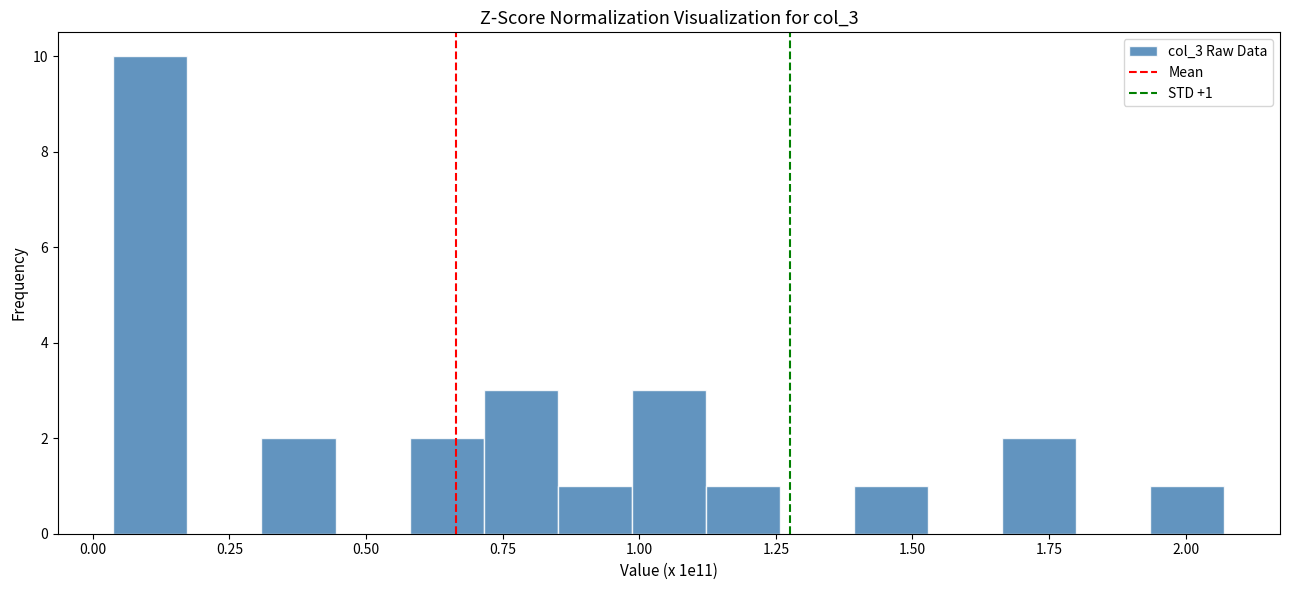

Read against the x-axis, roughly where is the centre of the tallest bar?

0.10